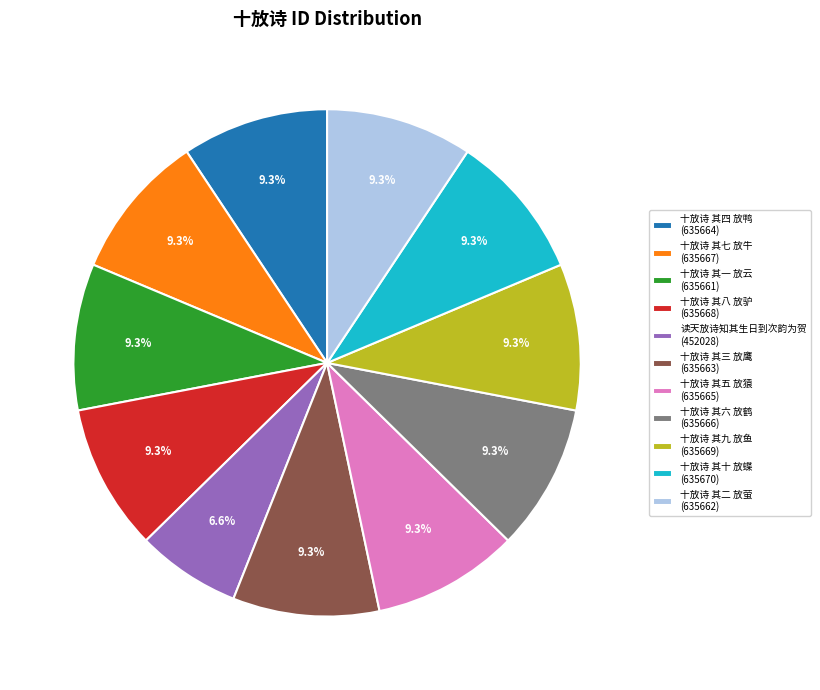

Is the sum of 十放诗 其八 放驴 (635668) and 十放诗 其二 放萤 (635662) greater than half?

No